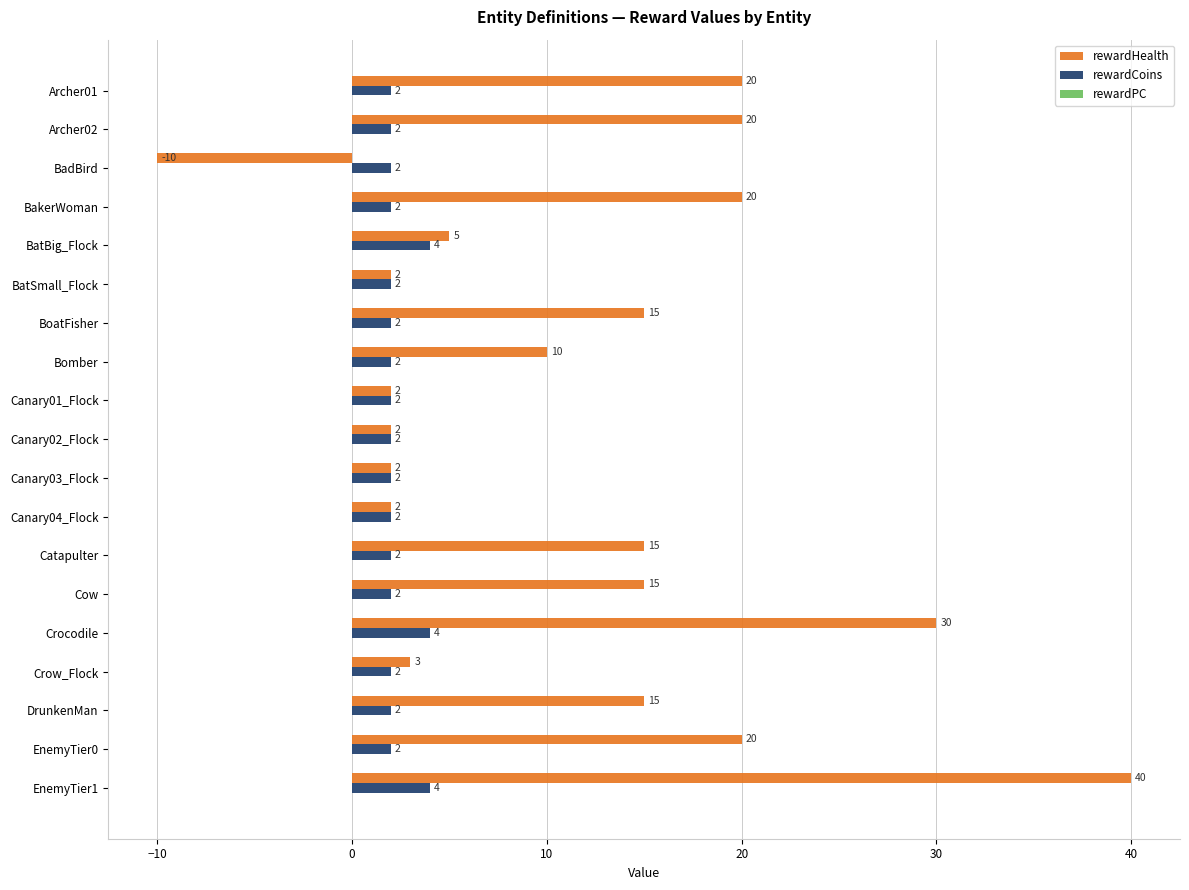

What is the greatest value displayed?

40